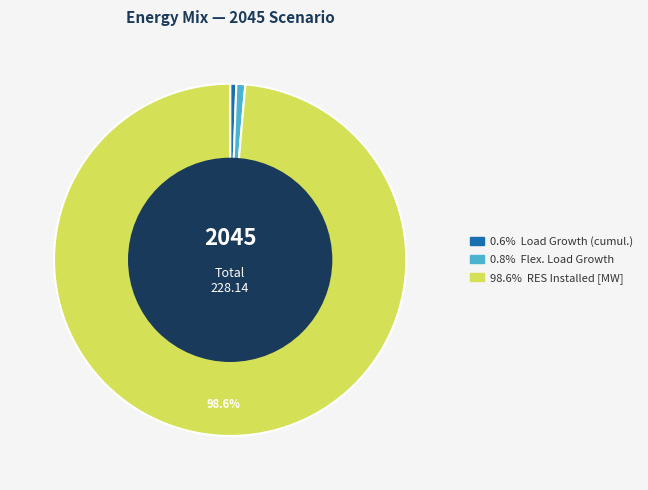

How many slices are in this pie chart?

3